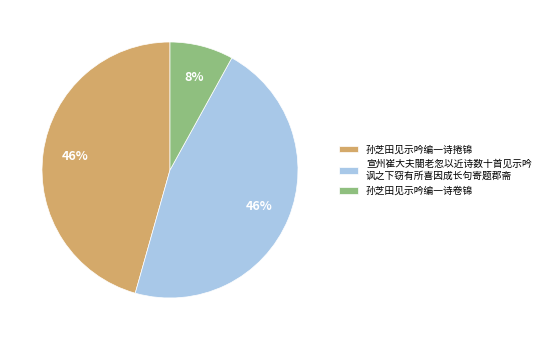

Do 宣州崔大夫閤老忽以近诗数十首见示吟 讽之下窃有所喜因成长句寄题郡斋 and 孙芝田见示吟编一诗卷锦 together represent more than half of the pie?

Yes